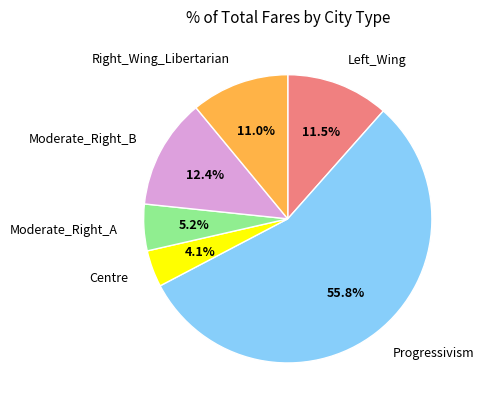

What percentage is the Moderate_Right_B slice, to the nearest percent?

12%